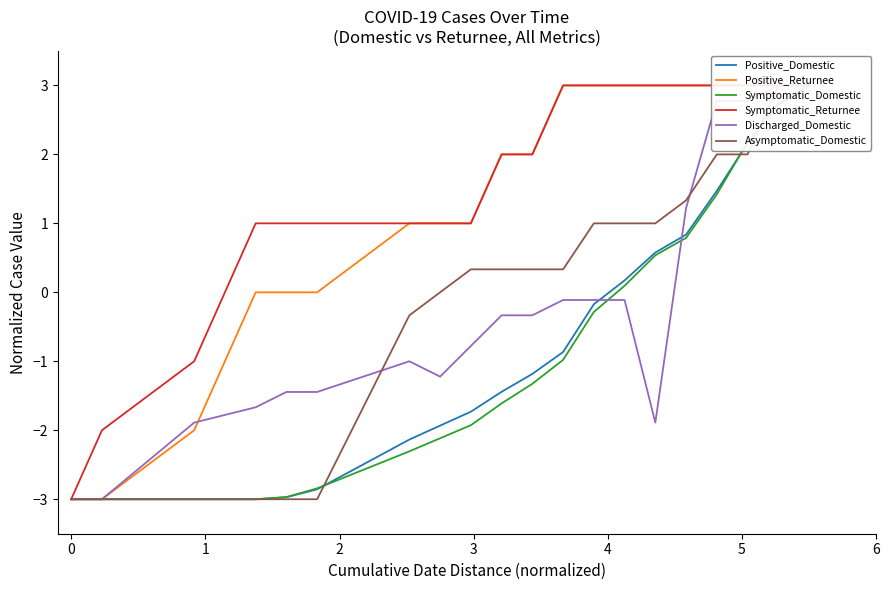

True or false: Positive_Returnee has more than 1 interior local peaks.

False